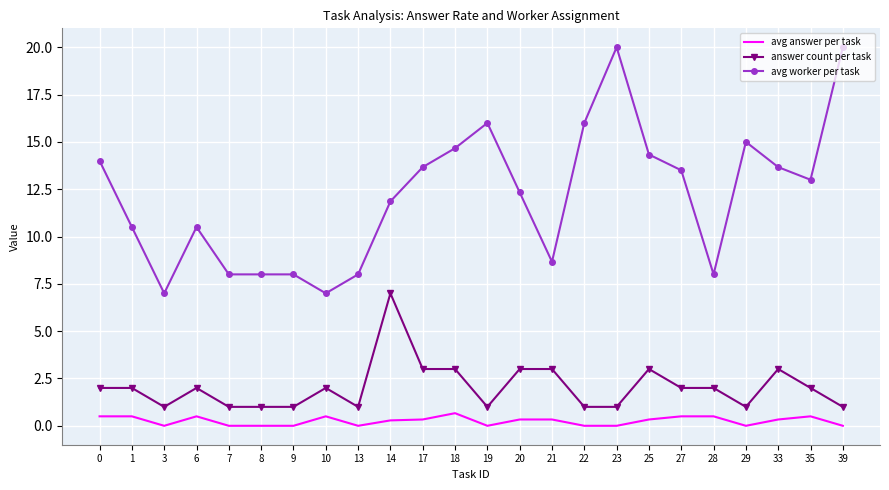

Which series has the widest spread of values?

avg worker per task